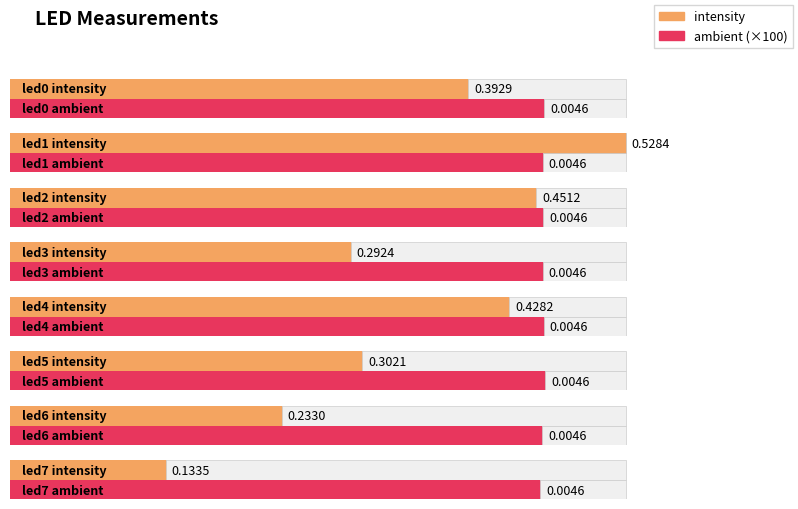

How many ambient values are between 0 and 1?

8